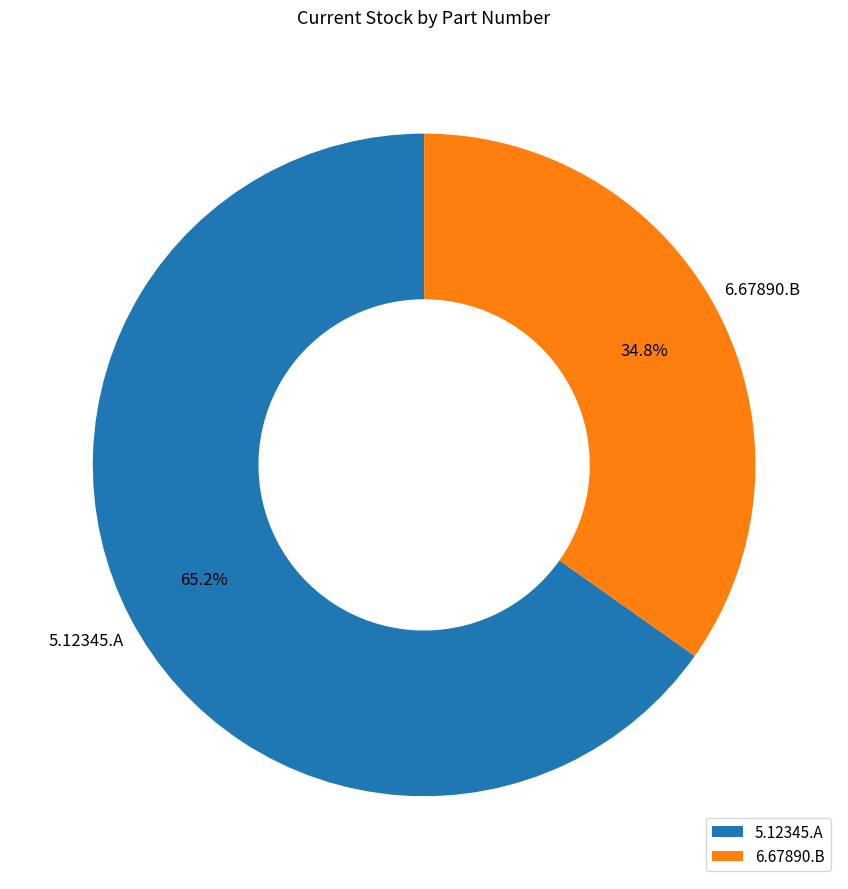

Between 6.67890.B and 5.12345.A, which is larger?

5.12345.A